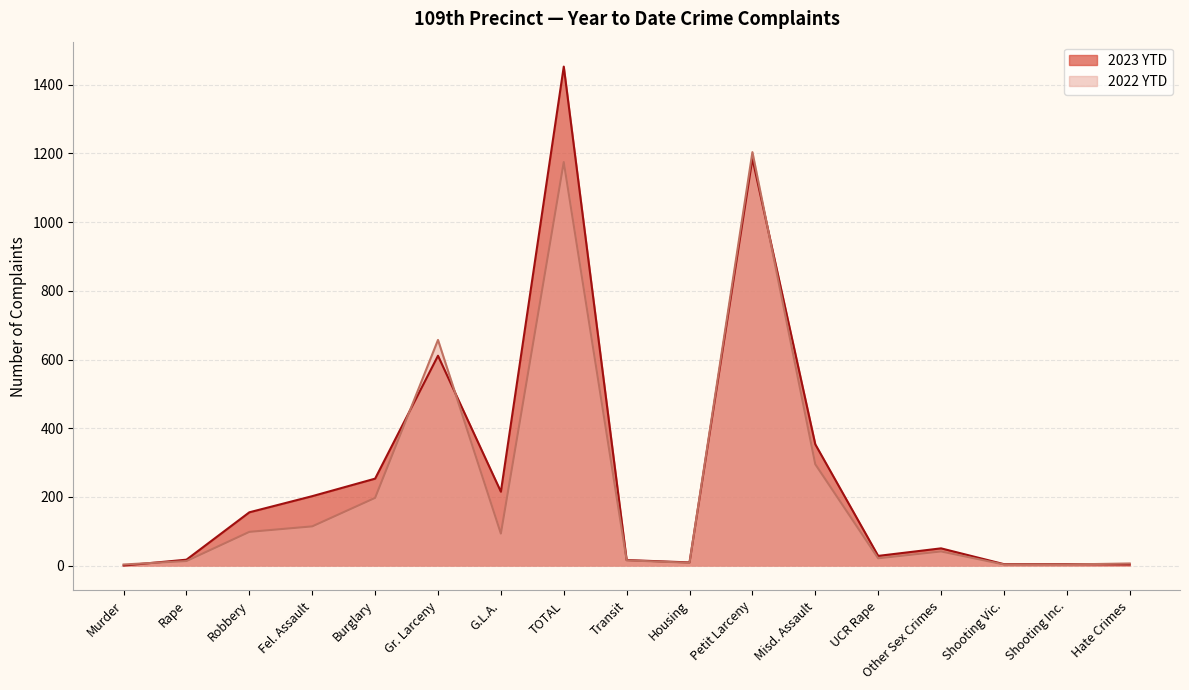

How many times do 2023 YTD and 2022 YTD cross each other?

6